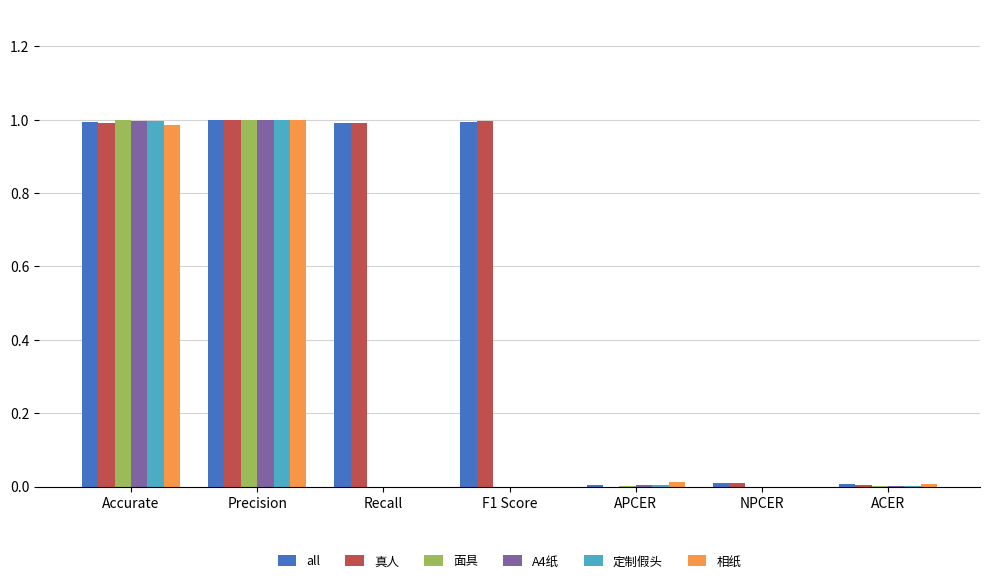

Is the value of 面具 at F1 Score greater than the value of all at Precision?

No